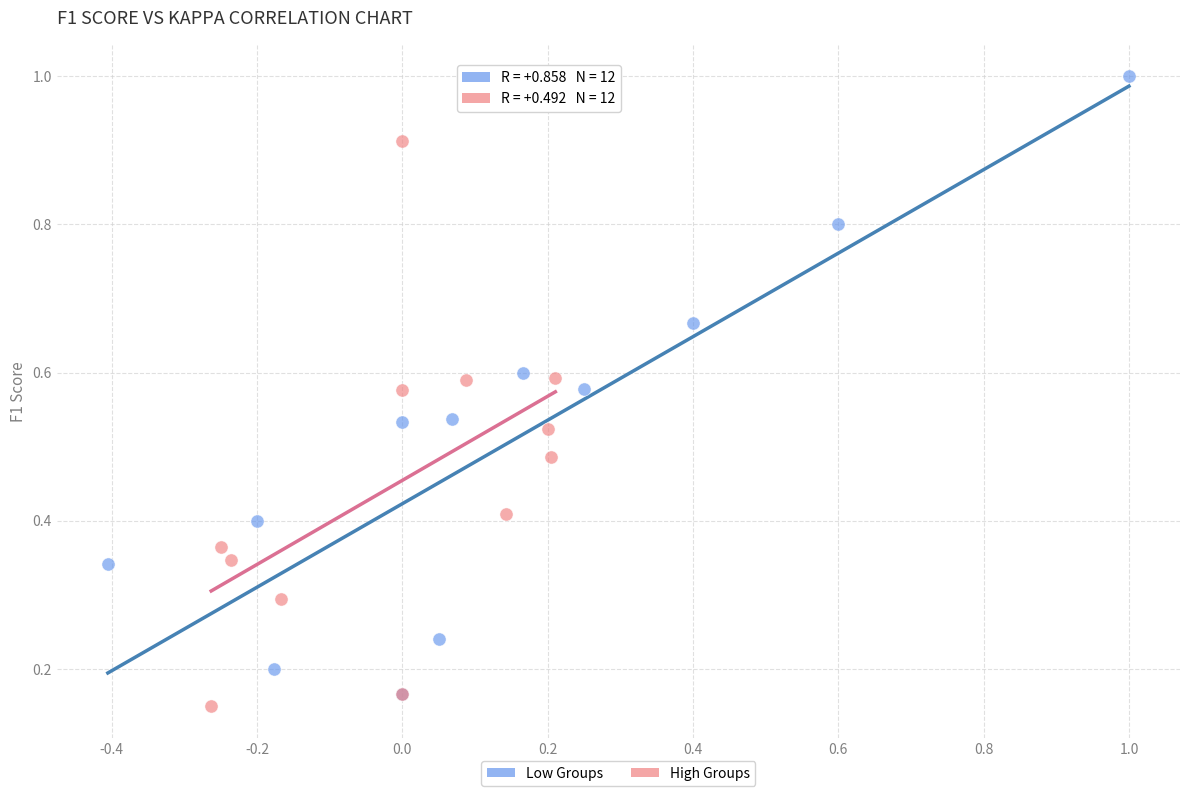

What are all the series names shown in the legend?

Low Groups, High Groups